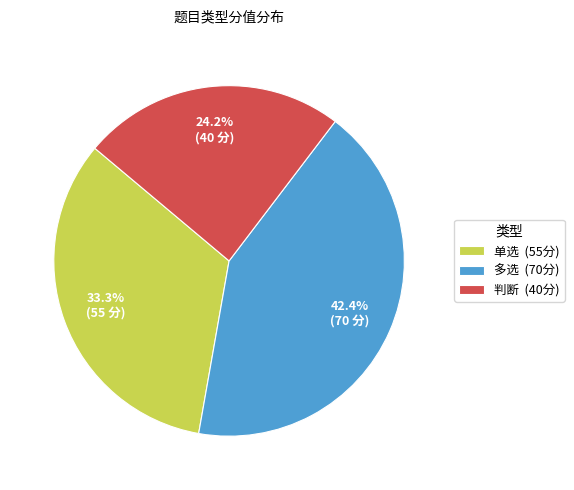

What is the smallest slice in the pie chart?

判断 (40分)